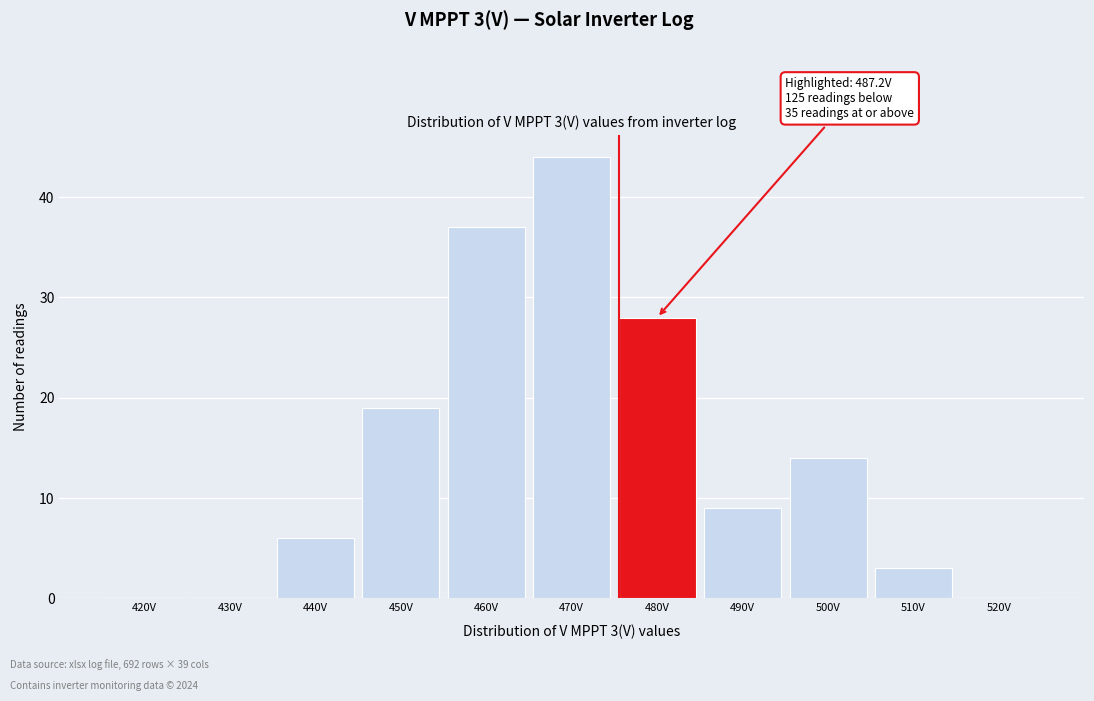

Reading left to right, extract all data points from this chart.

420V=0	430V=0	440V=6	450V=19	460V=37	470V=44	480V=28	490V=9	500V=14	510V=3	520V=0